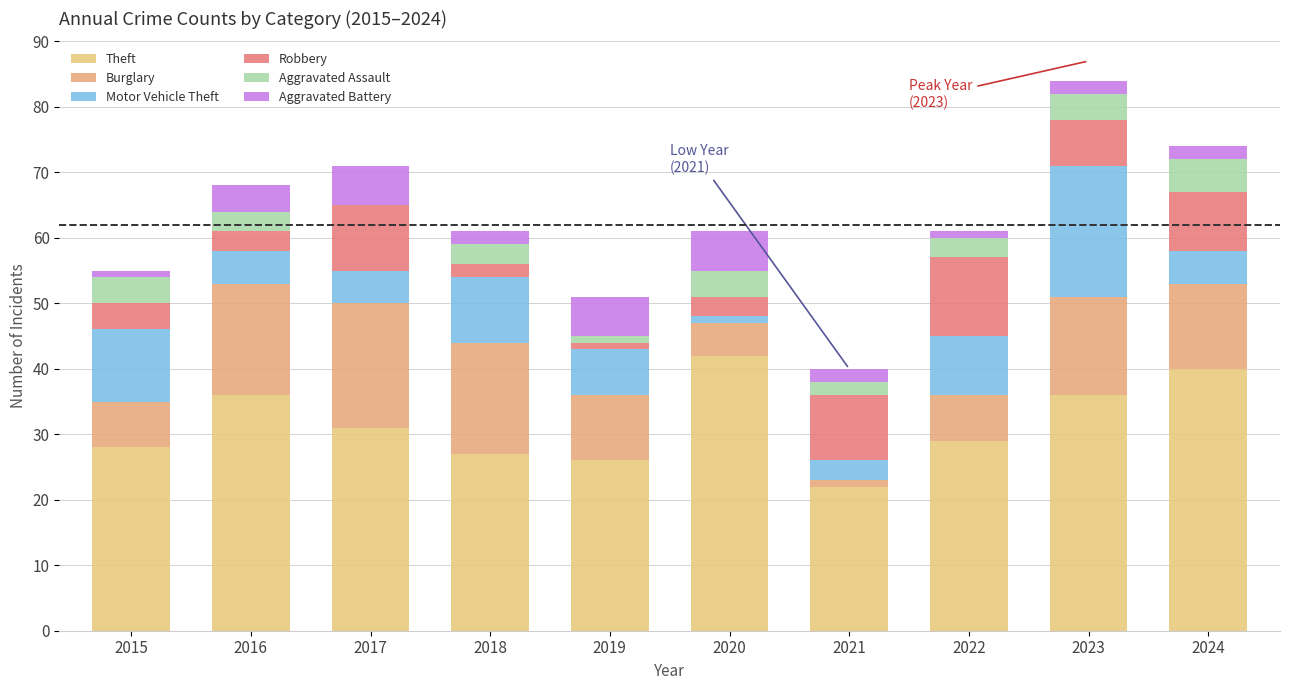

What is the approximate value of Robbery at 2021, to the nearest 10?

10